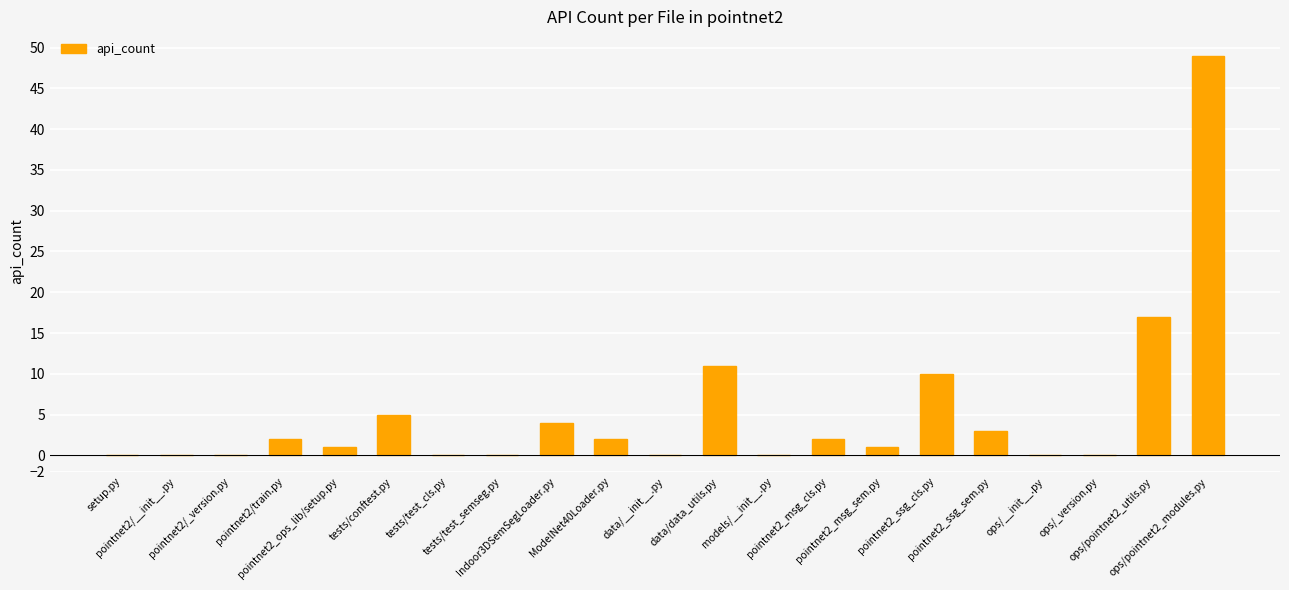

What is the sum of all values?

107